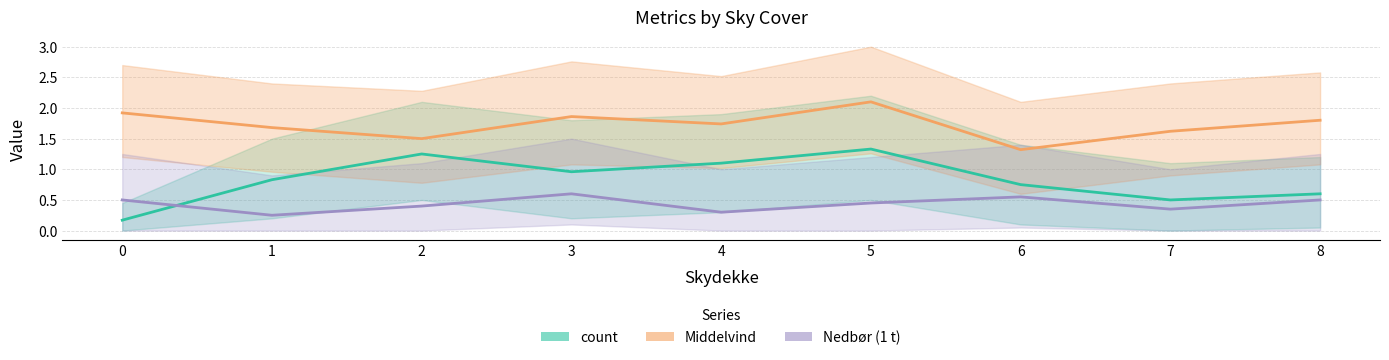

Rank the series by their average value, from lowest to highest.

Nedbør (1 t), count, Middelvind